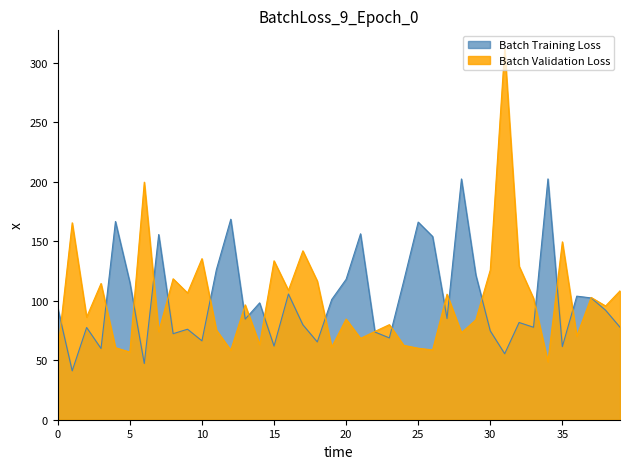

What is the difference between the highest and lowest values at 0?

36.7